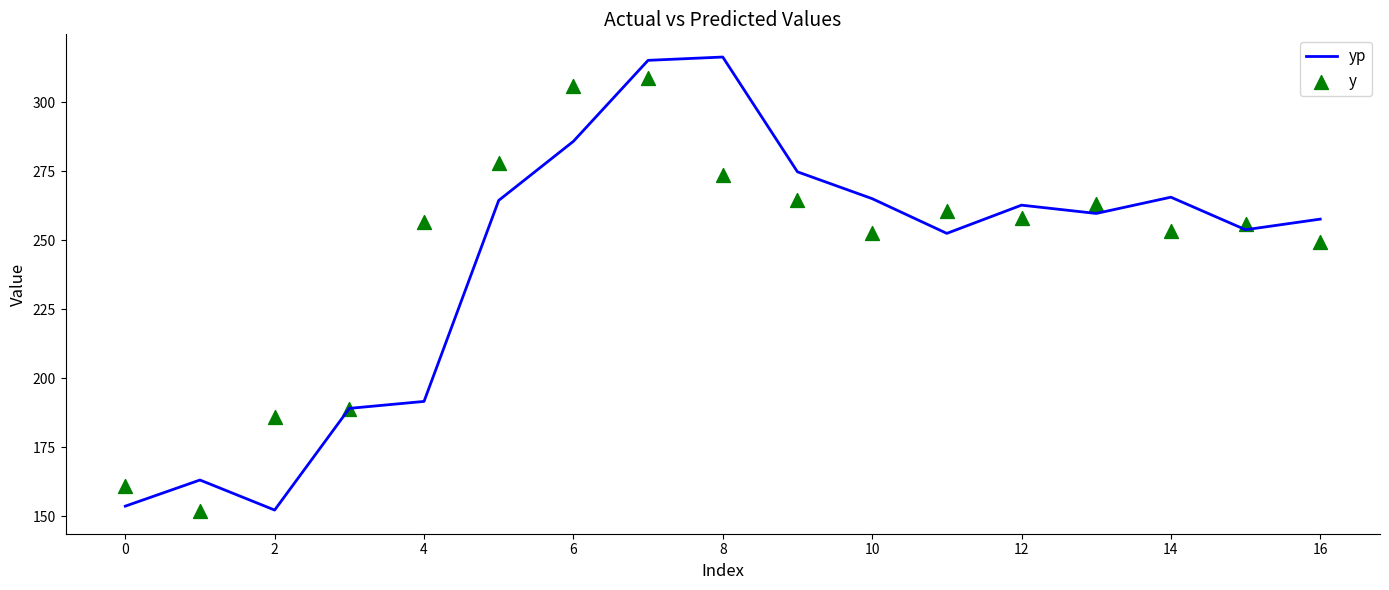

What is the total value across all series at 13?

523.0